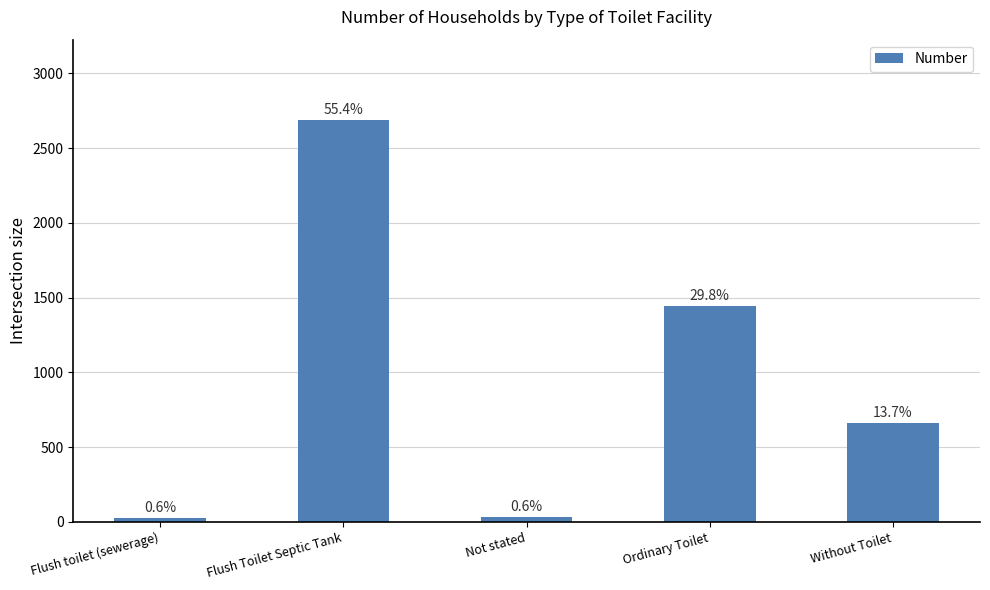

How many bars are there in total?

5